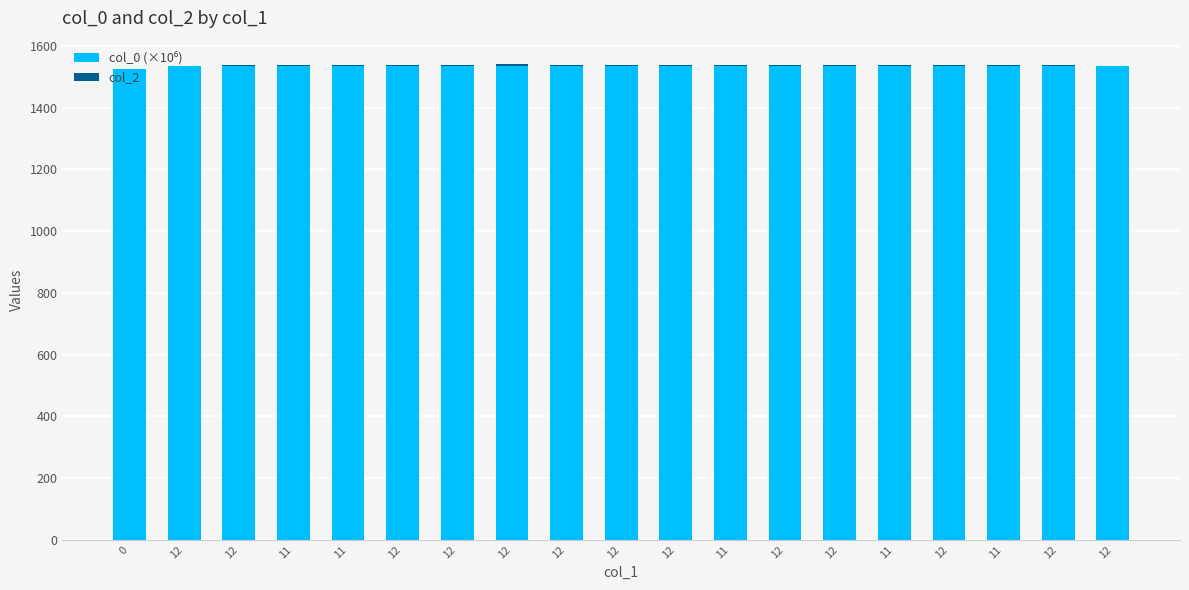

Count the number of categories in the chart.

19